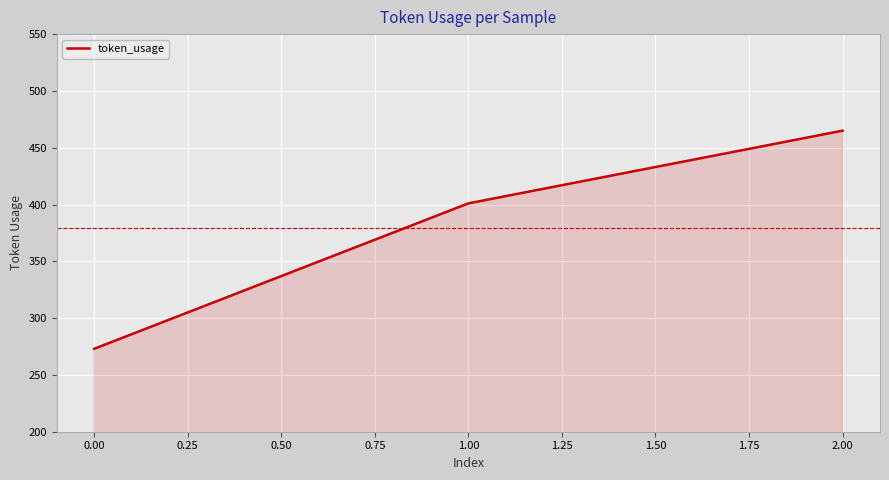

Reading left to right, list all the values displayed in this chart.

0.00=273	1.00=401	2.00=465